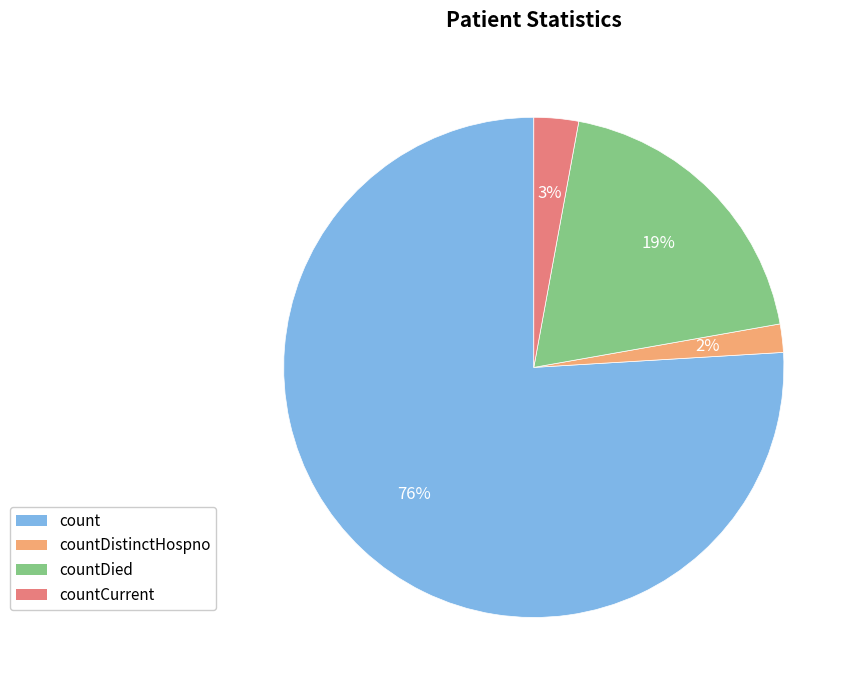

To the nearest percent, what is the average slice percentage?

25%